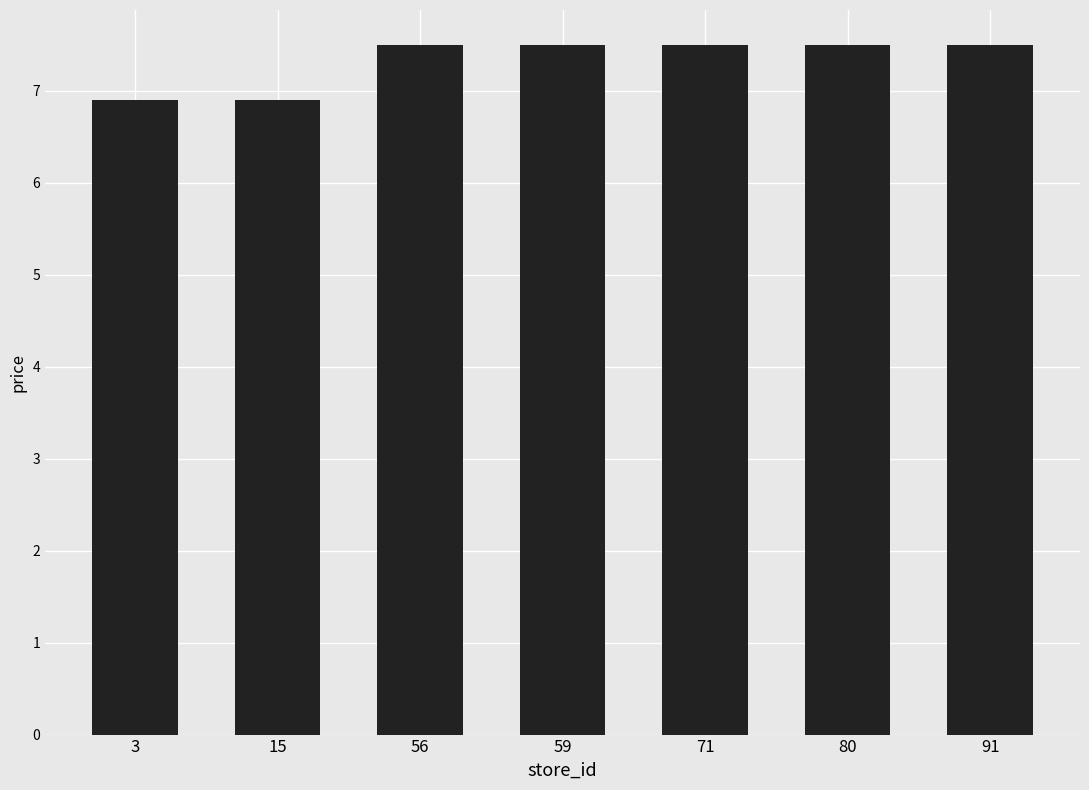

Approximately how many times larger is the value at 80 compared to 59?

1.0